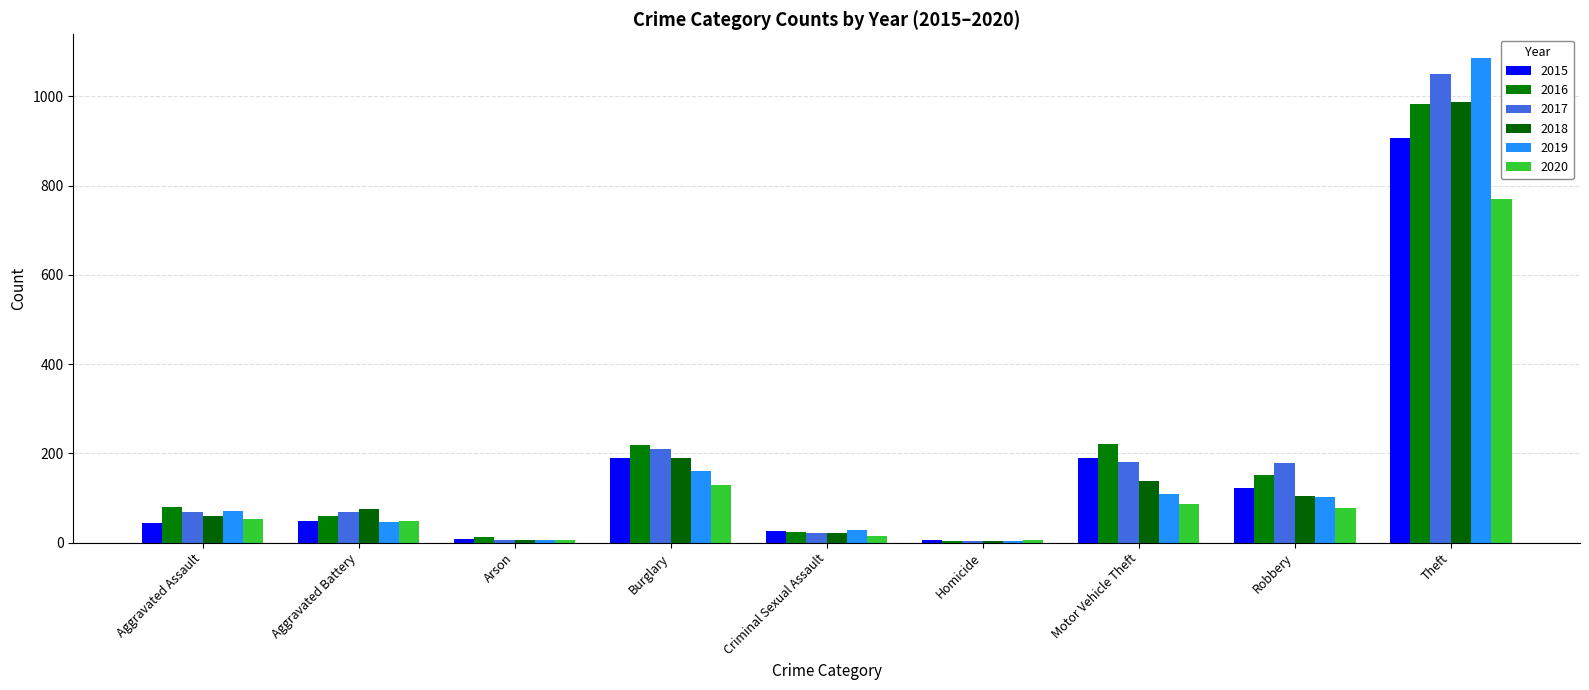

How many values in the 2017 series are below 69?

4